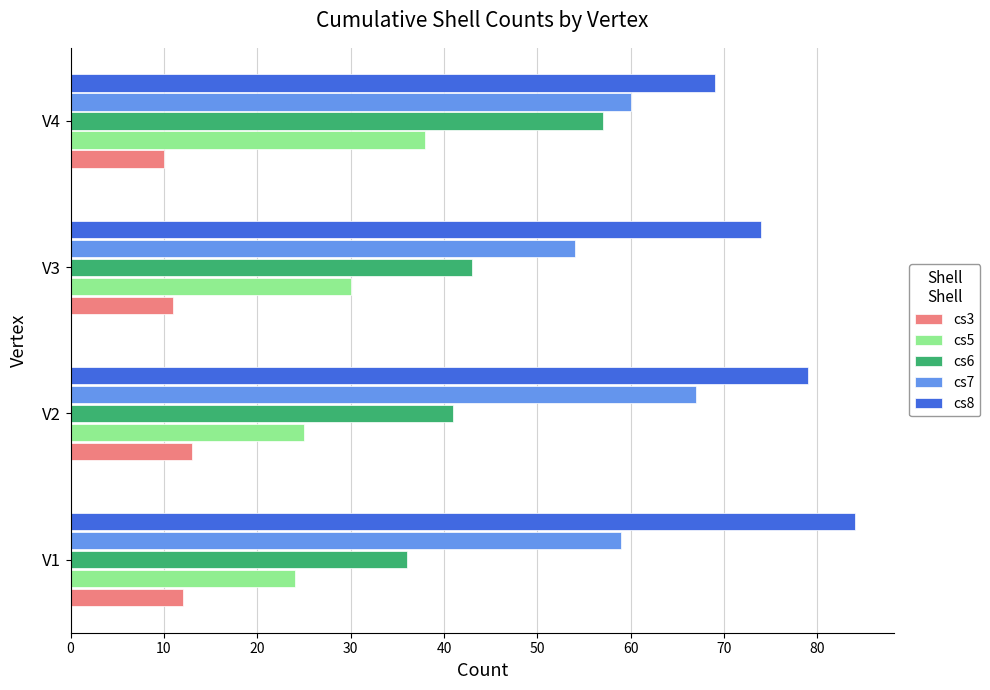

What is the spread (max minus min) of values at V1?

72